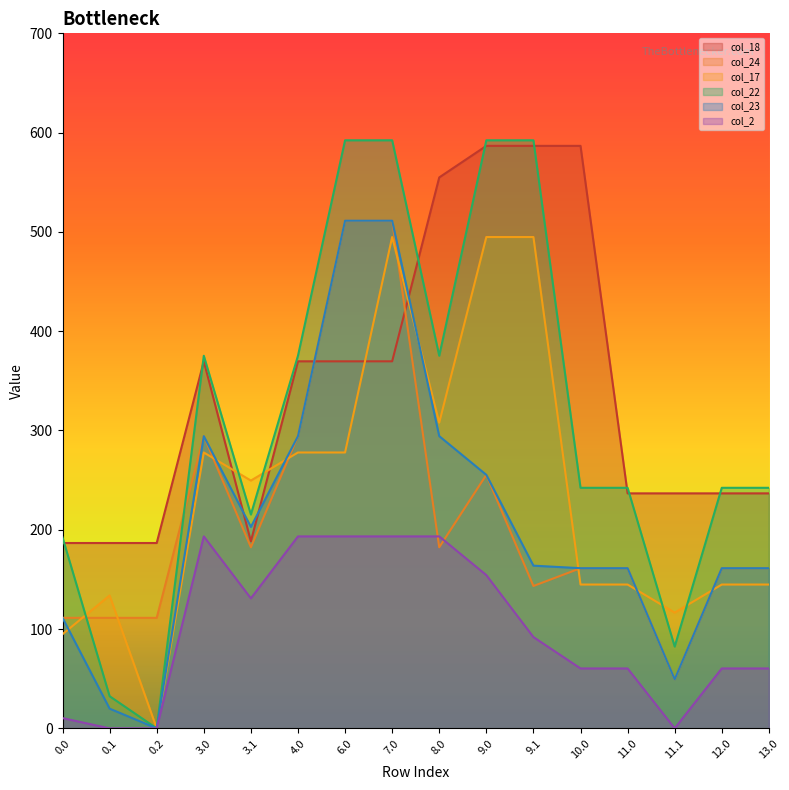

Does the chart display data point markers on the line(s)?

No